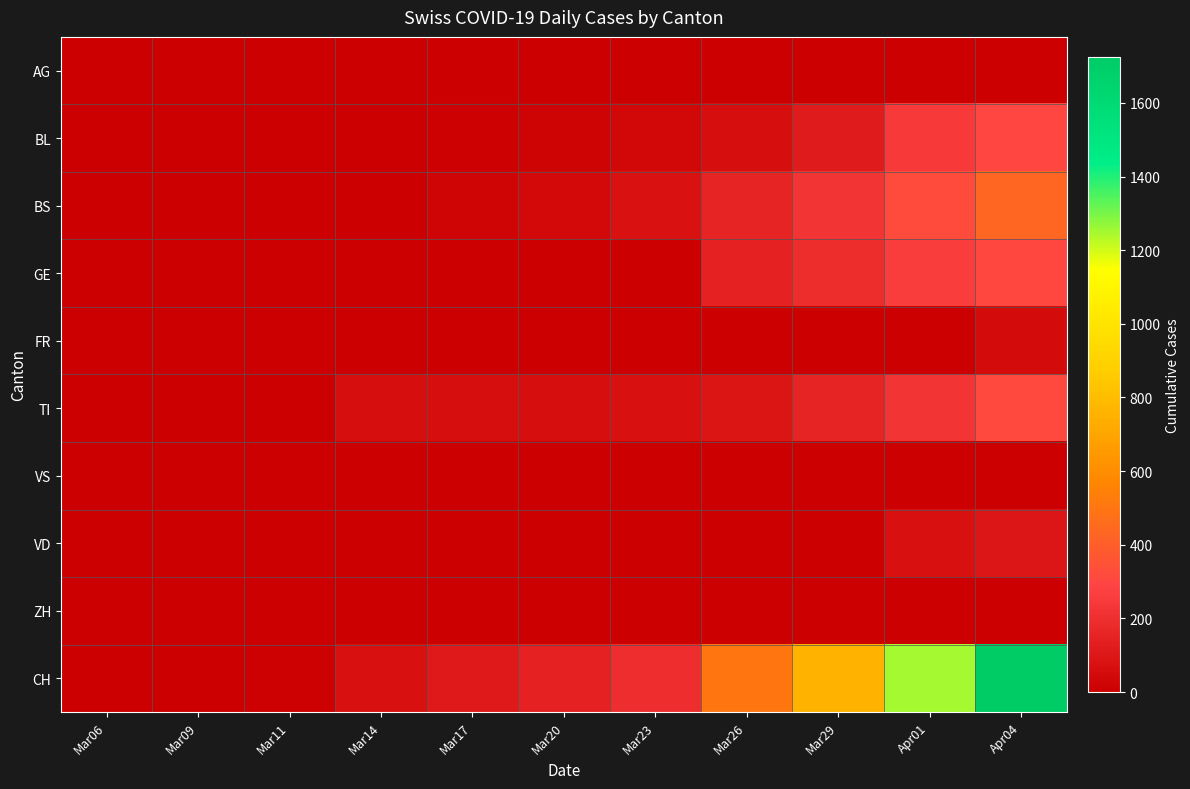

Reading left to right, what are all the values shown in this chart?

AG: Mar06=1	Mar09=2	Mar11=2	Mar14=0	Mar17=4	Mar20=0	Mar23=0	Mar26=0	Mar29=0	Apr01=0	Apr04=0
BL: Mar06=0	Mar09=1	Mar11=2	Mar14=0	Mar17=13	Mar20=18	Mar23=35	Mar26=65	Mar29=115	Apr01=249	Apr04=298
BS: Mar06=0	Mar09=0	Mar11=4	Mar14=4	Mar17=25	Mar20=46	Mar23=78	Mar26=155	Mar29=228	Apr01=323	Apr04=434
GE: Mar06=0	Mar09=0	Mar11=0	Mar14=0	Mar17=0	Mar20=0	Mar23=0	Mar26=144	Mar29=193	Apr01=260	Apr04=305
FR: Mar06=0	Mar09=0	Mar11=0	Mar14=0	Mar17=0	Mar20=0	Mar23=0	Mar26=0	Mar29=0	Apr01=0	Apr04=49
TI: Mar06=0	Mar09=0	Mar11=0	Mar14=61	Mar17=62	Mar20=67	Mar23=71	Mar26=91	Mar29=155	Apr01=229	Apr04=314
VS: Mar06=0	Mar09=0	Mar11=0	Mar14=0	Mar17=1	Mar20=0	Mar23=0	Mar26=0	Mar29=0	Apr01=0	Apr04=0
VD: Mar06=0	Mar09=0	Mar11=0	Mar14=0	Mar17=0	Mar20=0	Mar23=0	Mar26=0	Mar29=0	Apr01=70	Apr04=95
ZH: Mar06=0	Mar09=0	Mar11=0	Mar14=0	Mar17=0	Mar20=0	Mar23=0	Mar26=0	Mar29=0	Apr01=0	Apr04=0
CH: Mar06=1	Mar09=3	Mar11=11	Mar14=73	Mar17=108	Mar20=143	Mar23=197	Mar26=502	Mar29=755	Apr01=1253	Apr04=1725